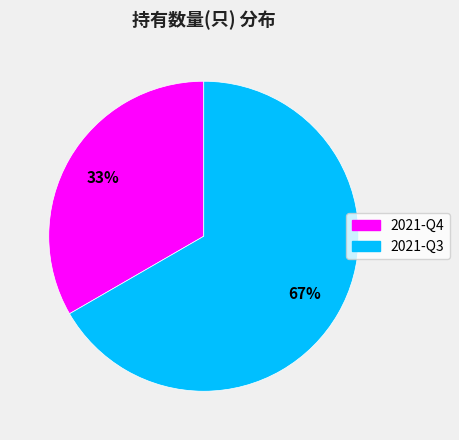

To the nearest percent, what percentage of the pie is 2021-Q3?

67%